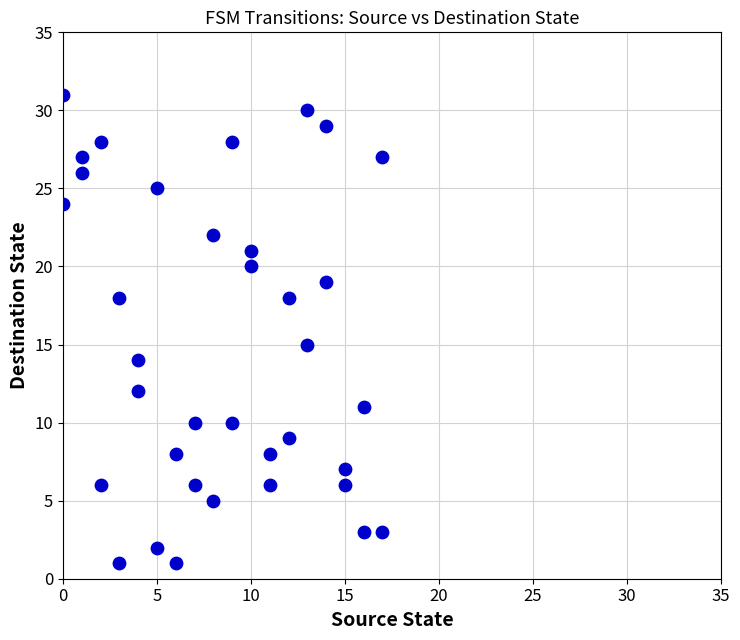

What Y value in the scatter plot is closest to 16?

15